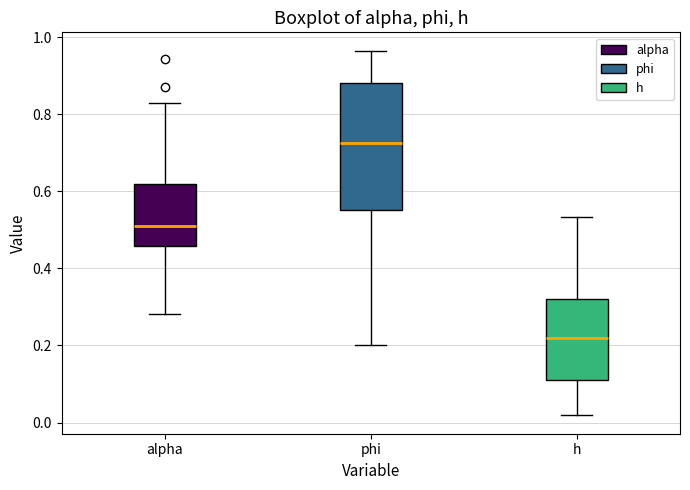

Where does the upper whisker of the box for phi end on the y-axis? The values are not printed on the chart, so give them approximately, as read against the axis.

0.96